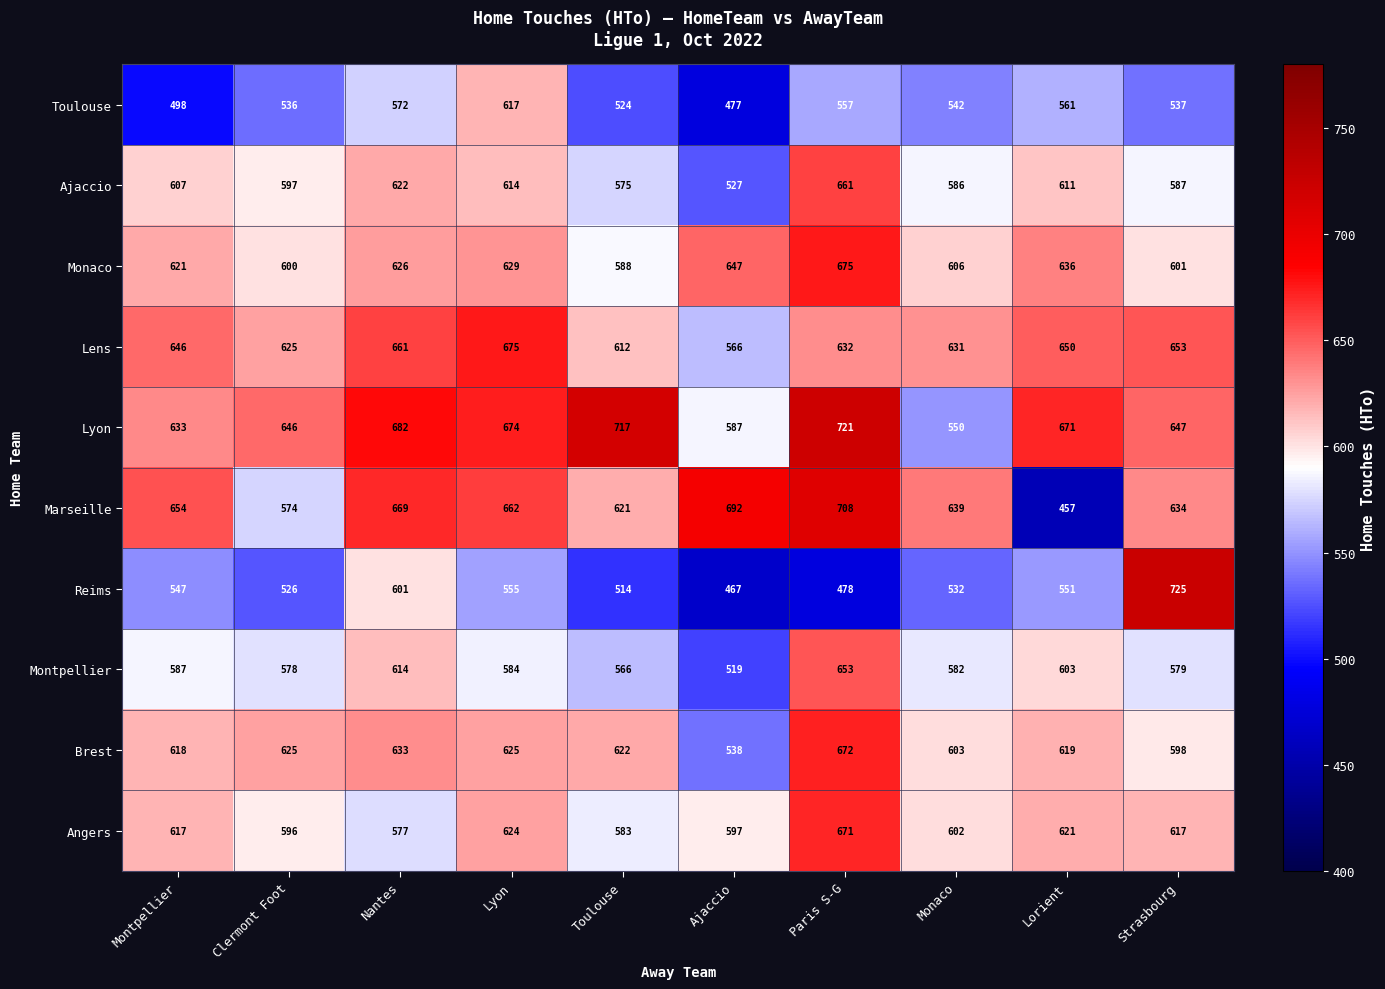

Is it true that Toulouse equals 617 at Lyon?

True